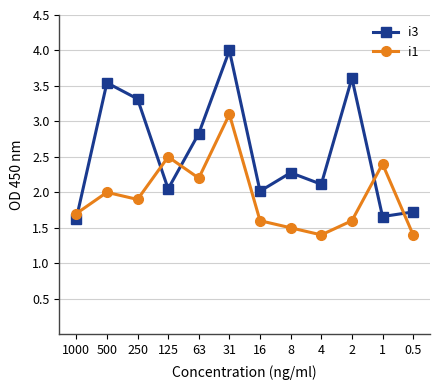

What is the lowest value of the i1 series?

1.4